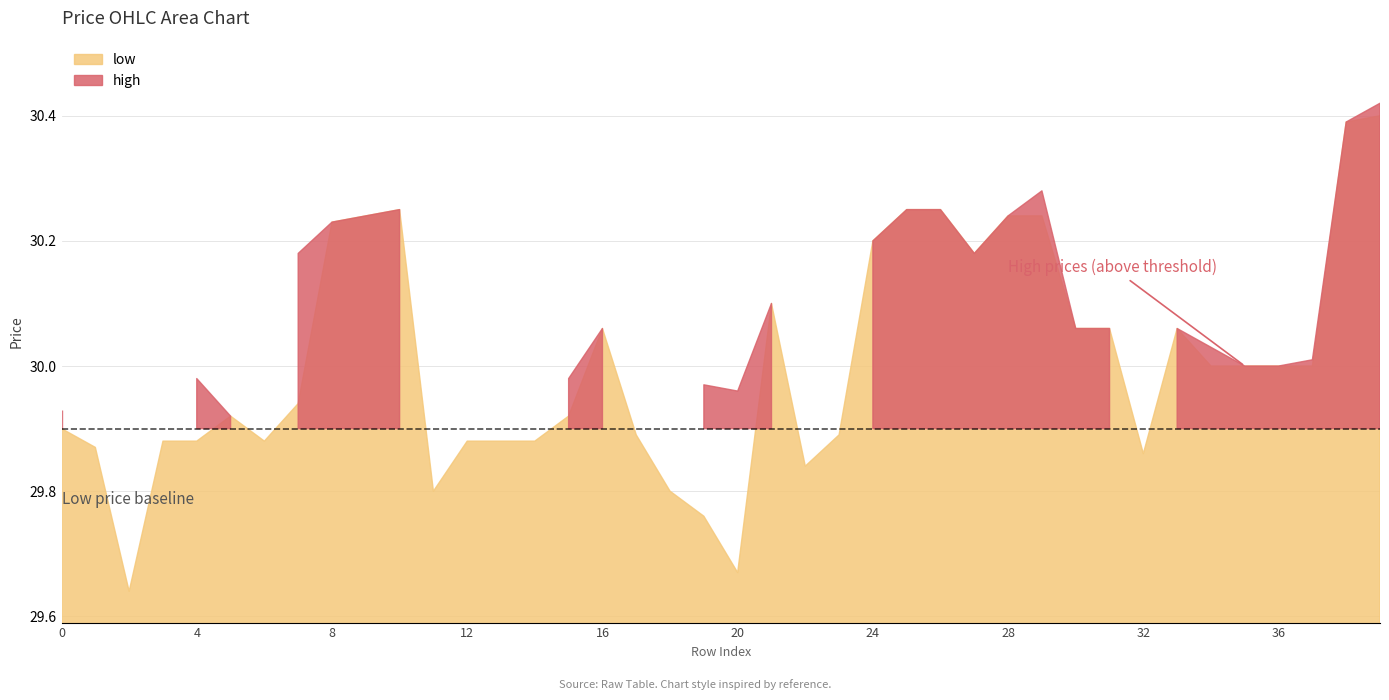

At how many categories does at least one series exceed 29?

40